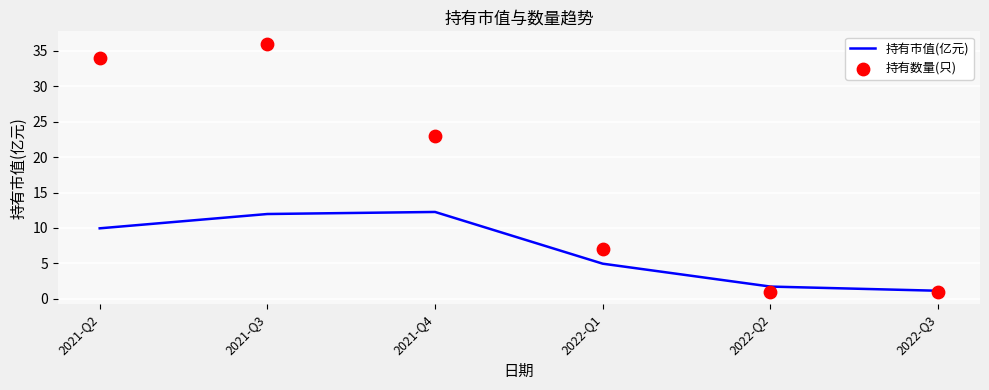

Which series has the largest Y range (max minus min)?

持有数量(只)